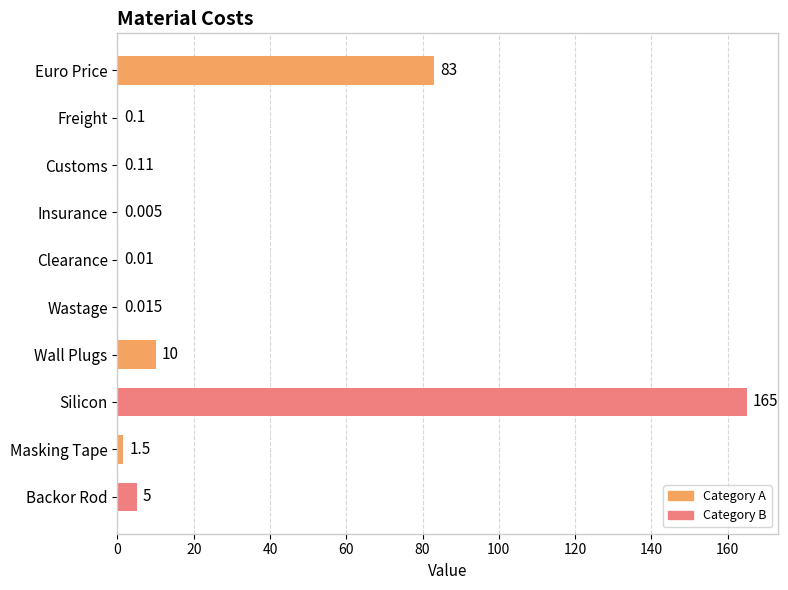

Between Wastage and Insurance, which is larger?

Wastage